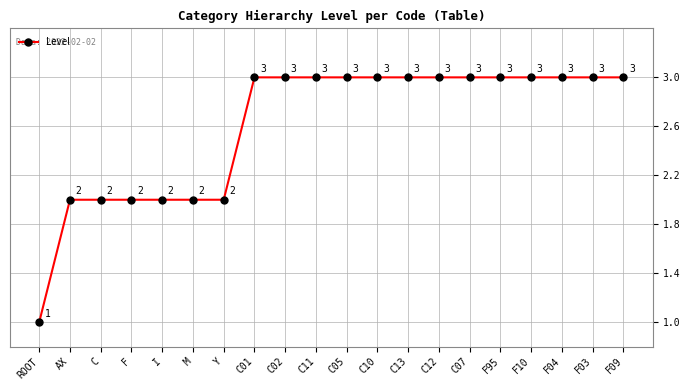

Does the chart have visible grid lines?

Yes